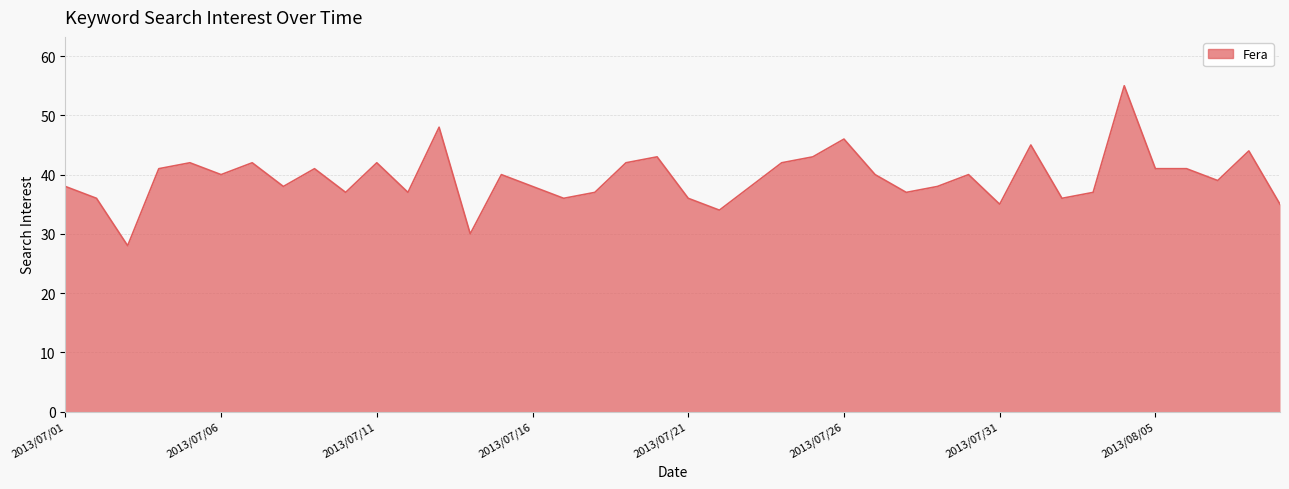

What is the difference between the maximum and minimum values?

27